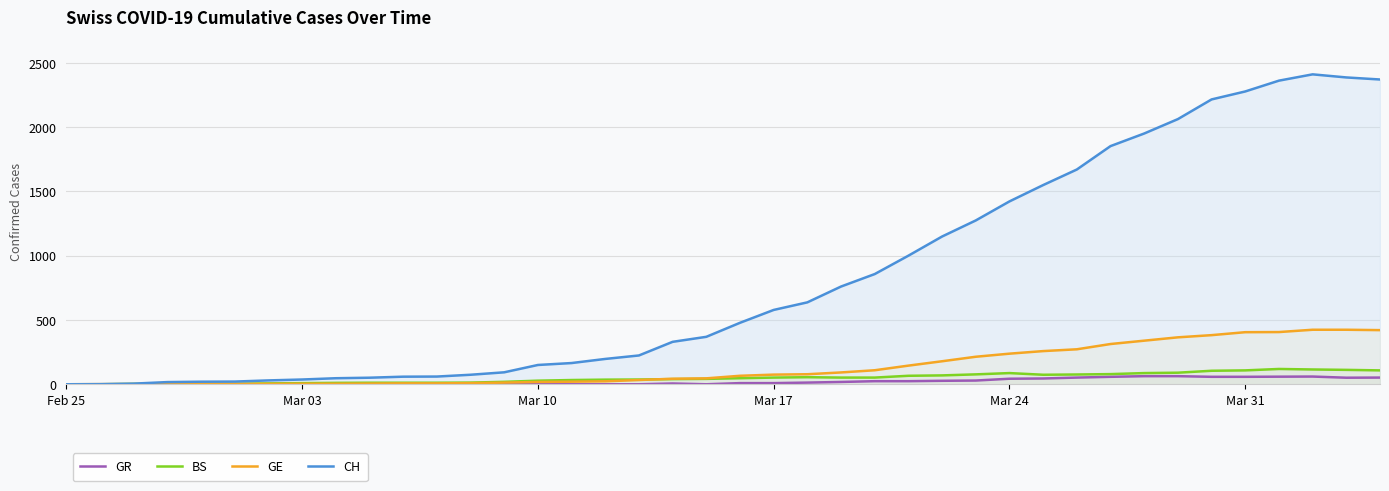

What is the maximum value shown in the chart?

2410